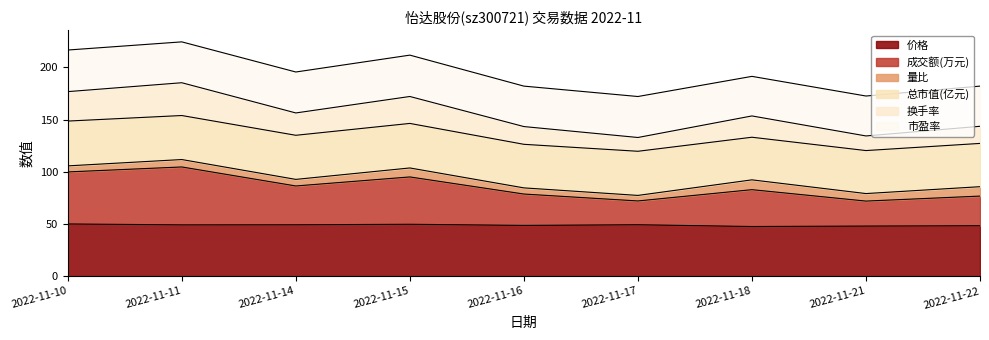

Is it true that 价格 equals 18.8 at 2022-11-10?

False